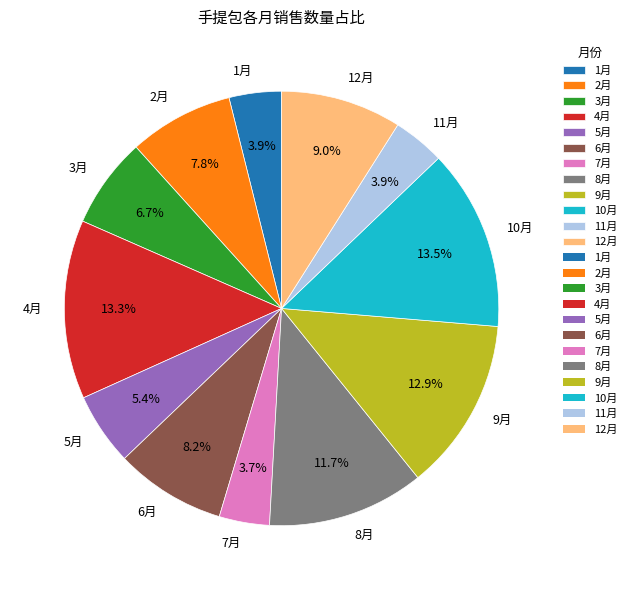

To the nearest percent, what is the difference between the 10月 and 1月 slice percentages?

10%